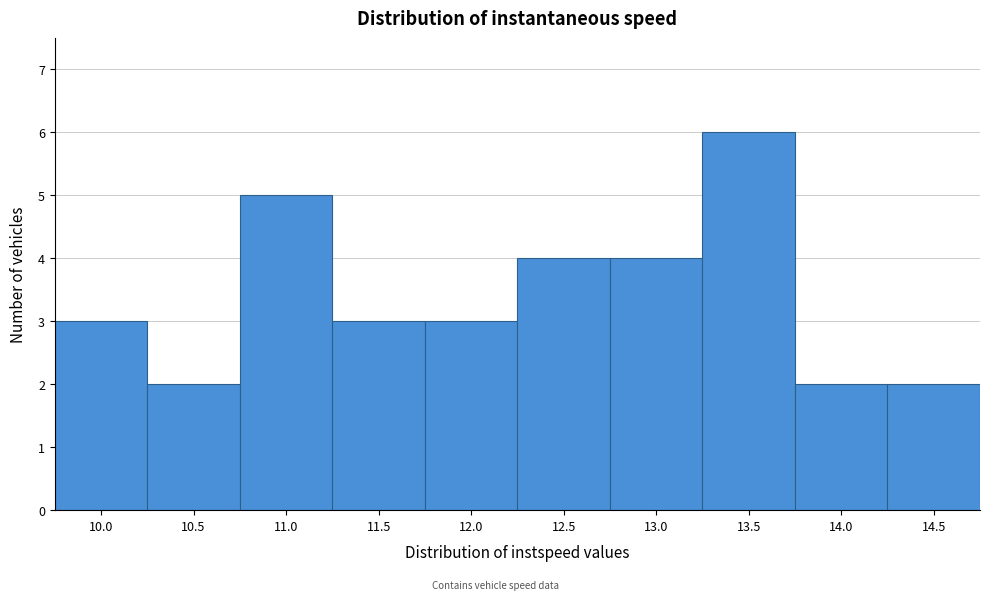

Reading left to right, list all the values displayed in this chart.

10.0=3	10.5=2	11.0=5	11.5=3	12.0=3	12.5=4	13.0=4	13.5=6	14.0=2	14.5=2